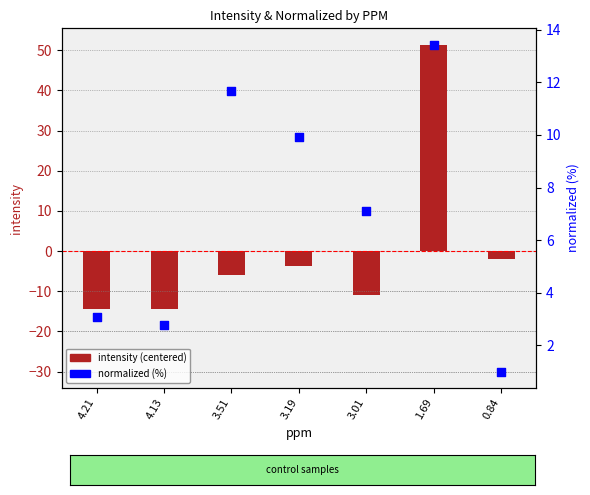

What are all the series names shown in the legend?

intensity (centered), normalized (%)